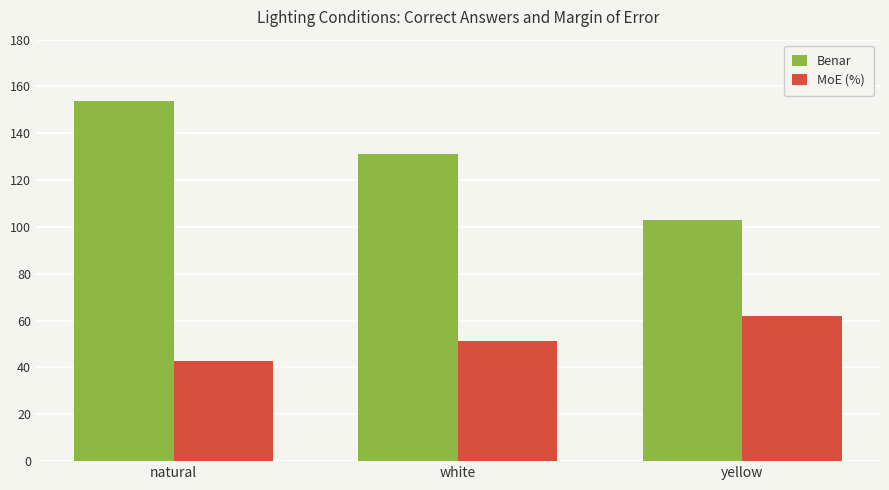

At which label is MoE (%) closest to 52?

white